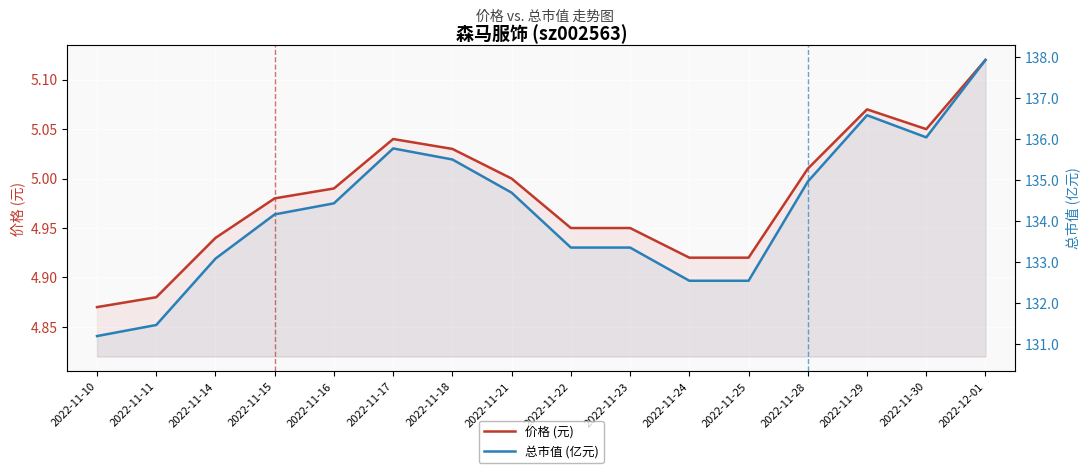

At which category is the sum across all series the highest?

2022-12-01